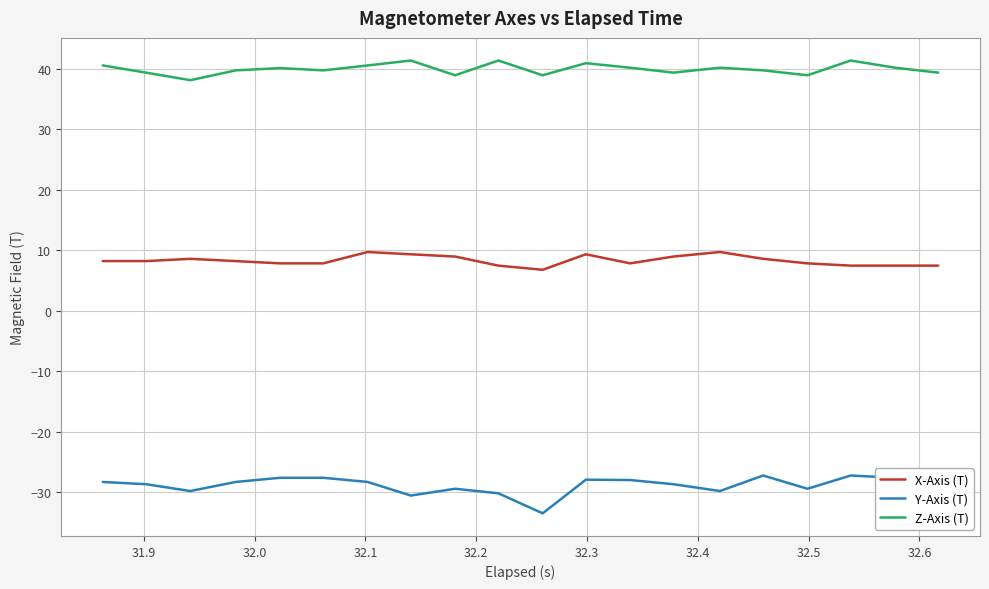

Rank the series by their maximum value, from highest to lowest.

Z-Axis (T), X-Axis (T), Y-Axis (T)